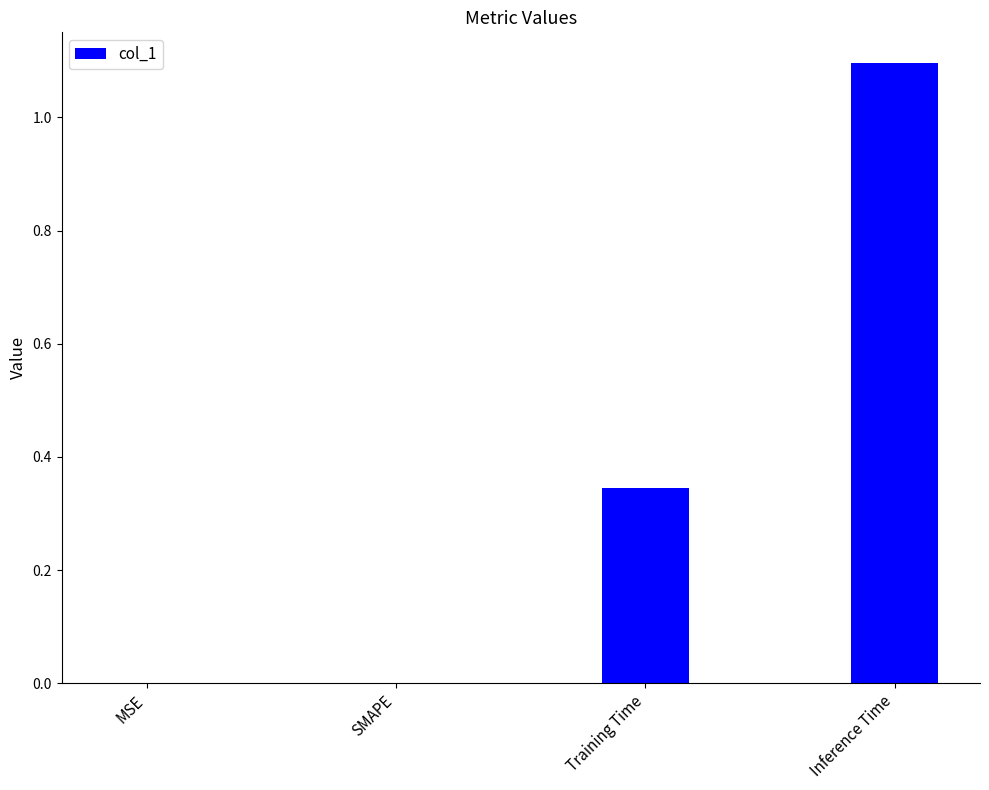

What is the change in value from SMAPE to Inference Time?

+1.1